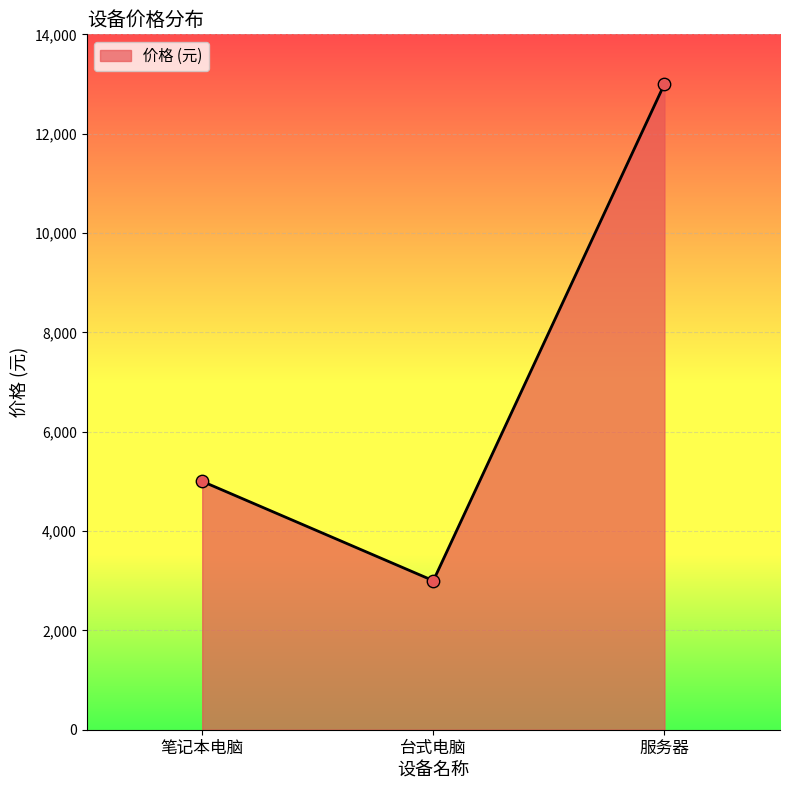

What is the change in value from 台式电脑 to 服务器?

+10000